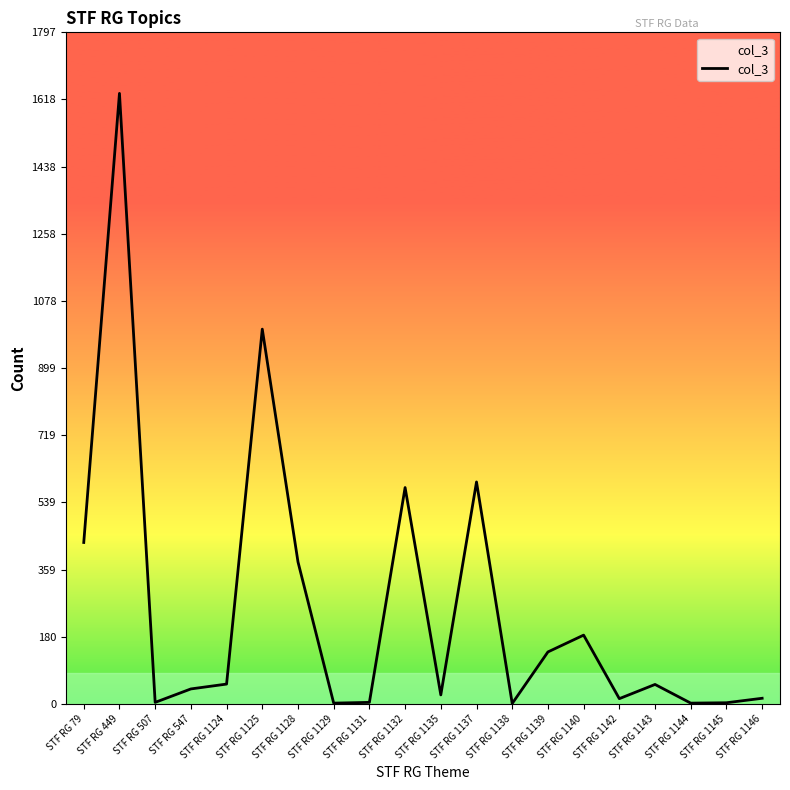

Does the chart display data point markers on the line(s)?

No